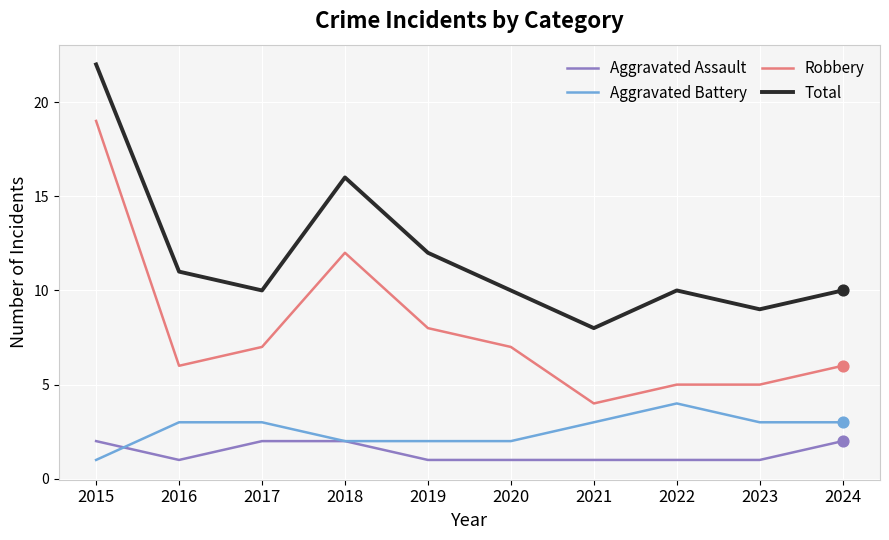

At which category is the sum across all series the highest?

2015